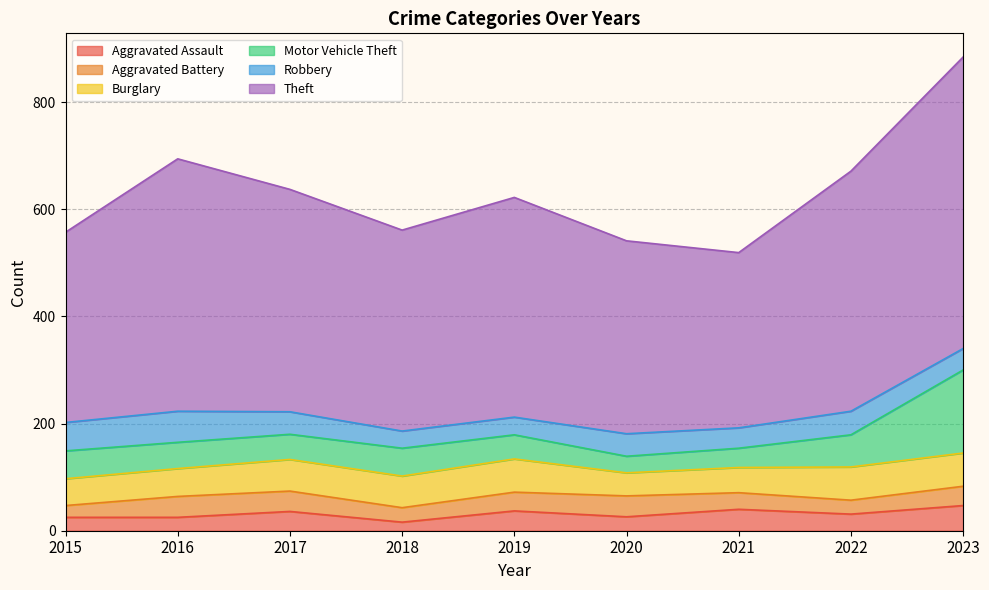

At how many categories does at least one series exceed 199?

9